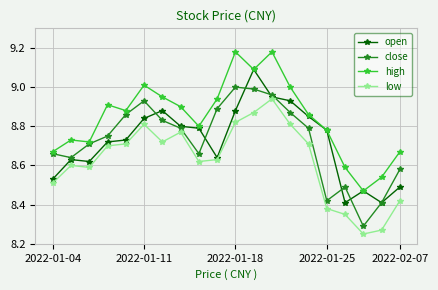

True or false: open has more than 1 points higher than both neighbors.

True